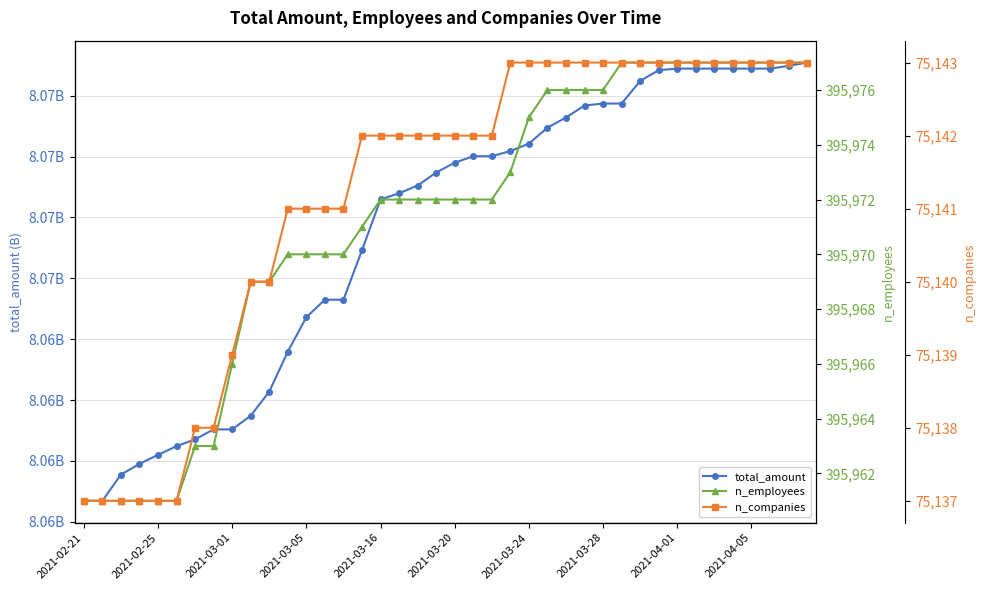

What is the lowest value of the n_companies series?

75137